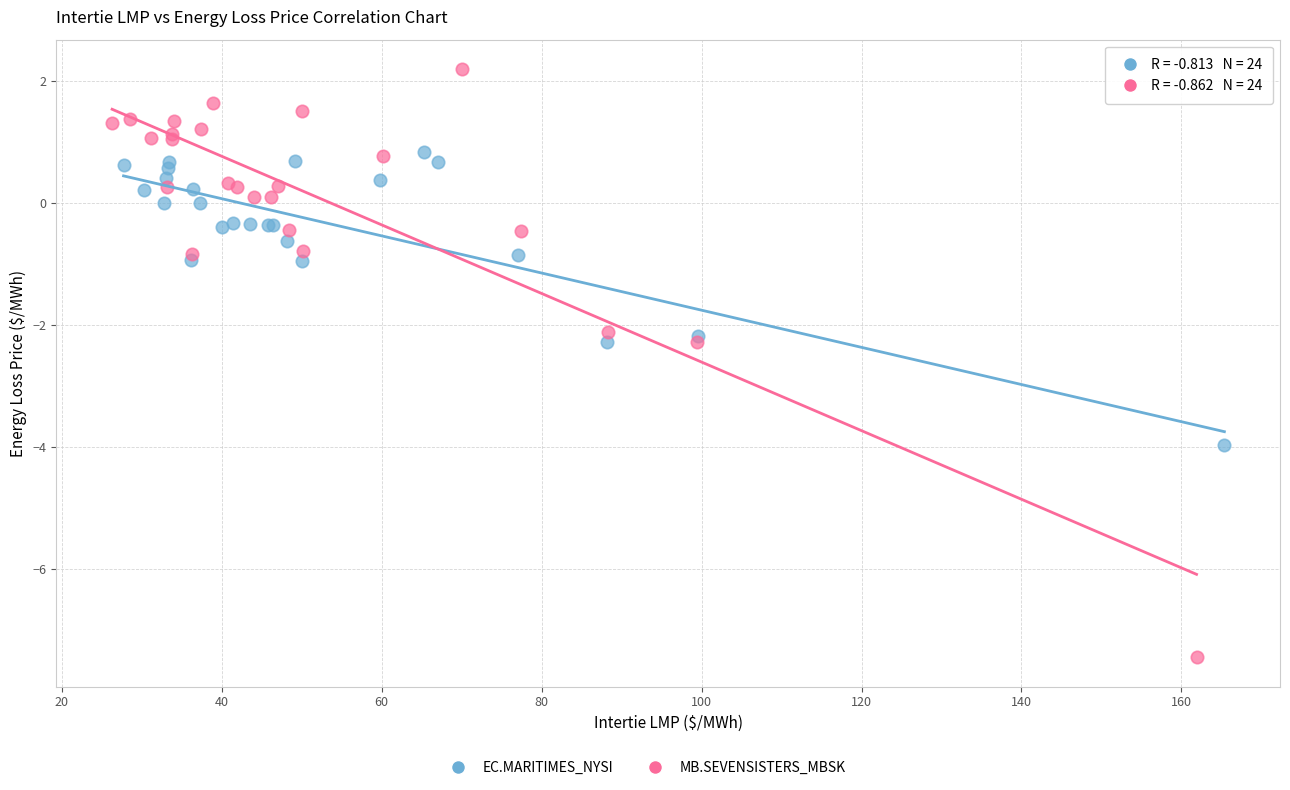

Which series reaches the maximum Y coordinate?

MB.SEVENSISTERS_MBSK